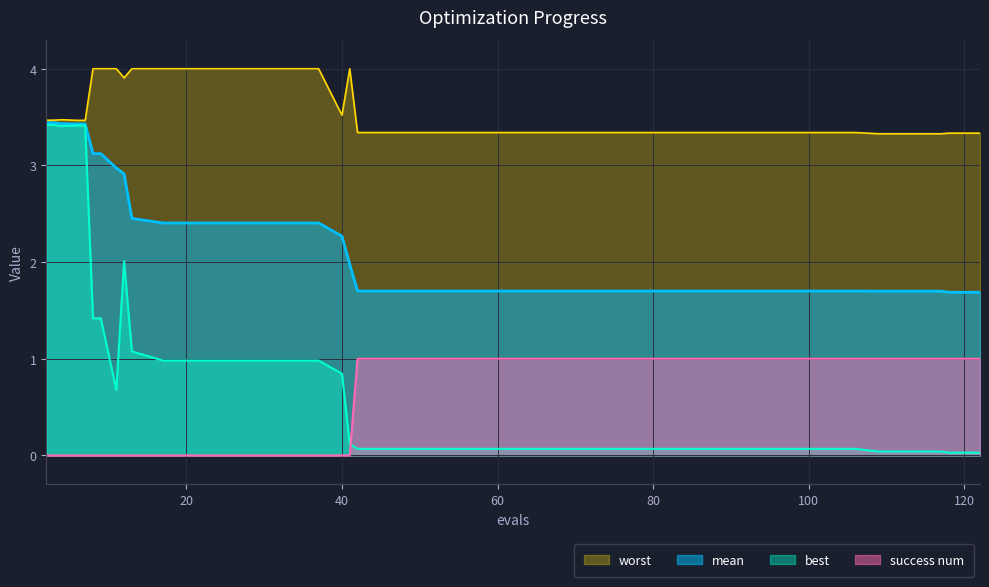

What is the sum of the success num values at 122 and 70?

2.0